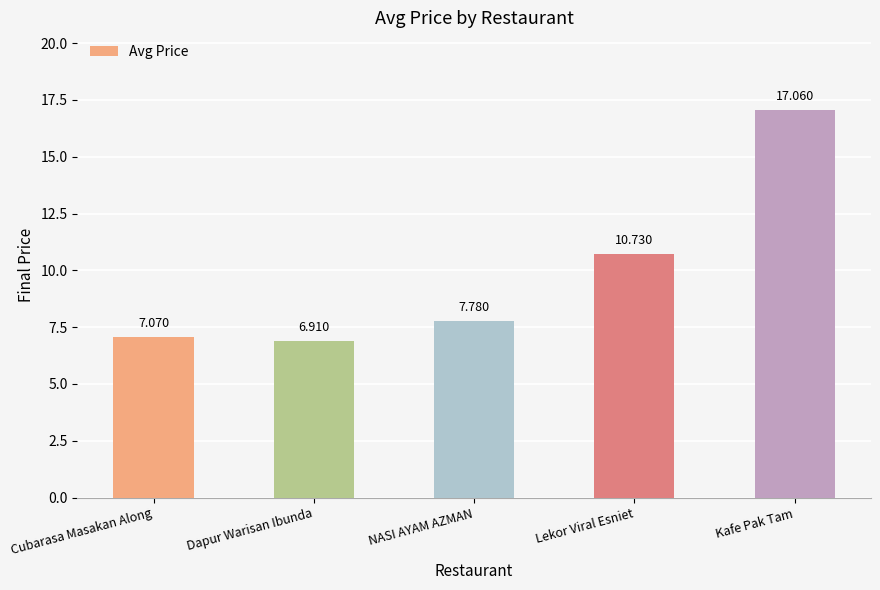

Reading right to left, what are all the values shown in this chart?

17.1	10.7	7.8	6.9	7.1